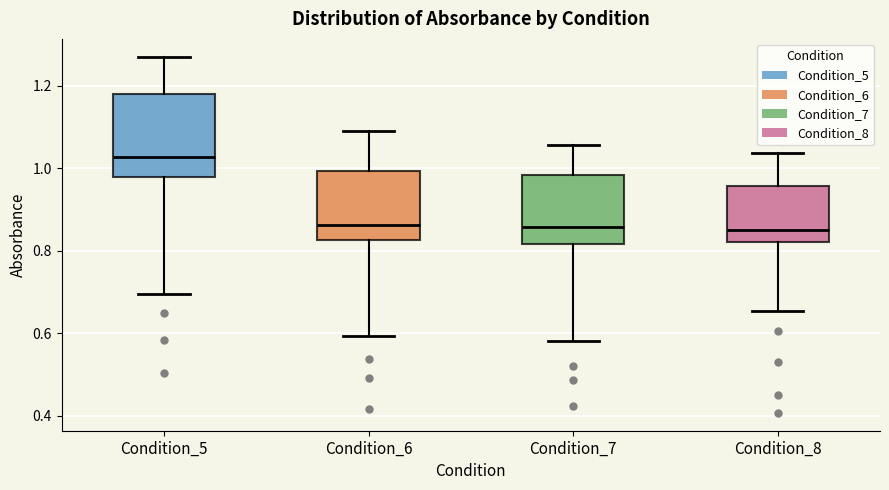

Reading left to right, transcribe this box plot: for each box, give where its median line is, the range the box spans, and where its two whiskers end, as read against the y-axis. The values are not printed on the chart, so give them approximately, as read against the axis.

Condition_5: median 1.02, box 0.98 to 1.18, whiskers 0.70 to 1.28
Condition_6: median 0.86, box 0.82 to 1.00, whiskers 0.60 to 1.10
Condition_7: median 0.86, box 0.82 to 0.98, whiskers 0.58 to 1.06
Condition_8: median 0.84, box 0.82 to 0.96, whiskers 0.66 to 1.04